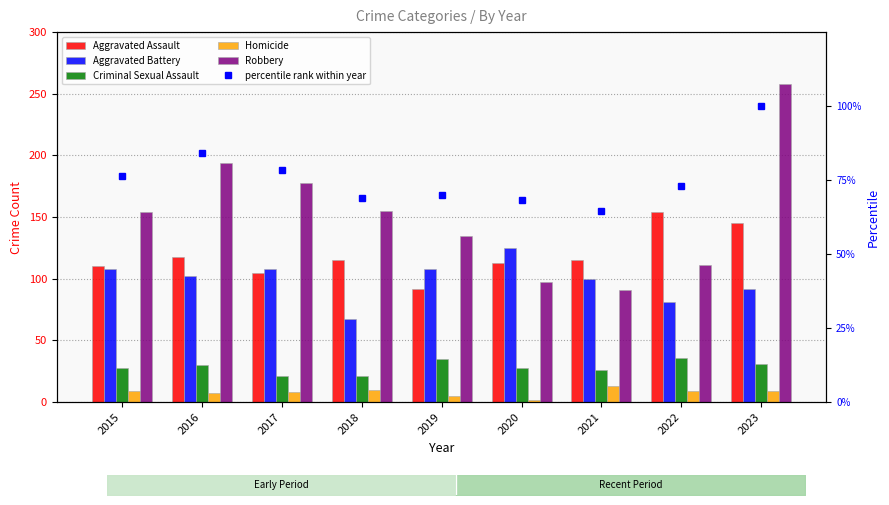

What is the difference between the maximum and minimum values in the Homicide series?

11.0